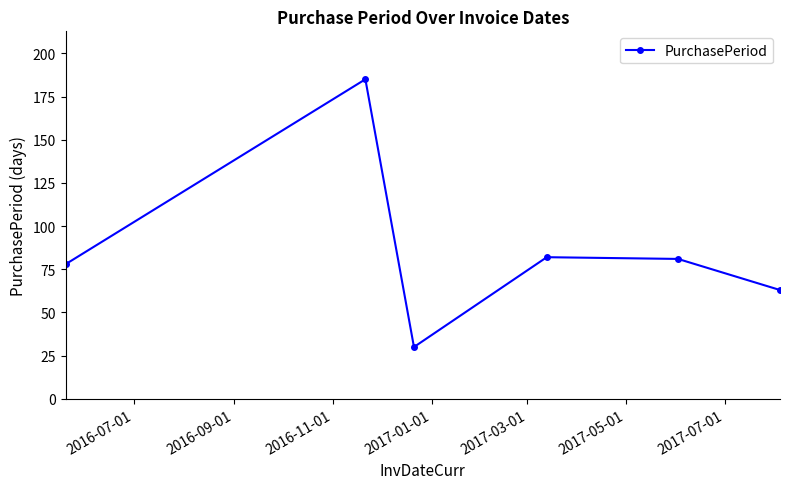

How many points are higher than both their immediate neighbors (excluding endpoints)?

2